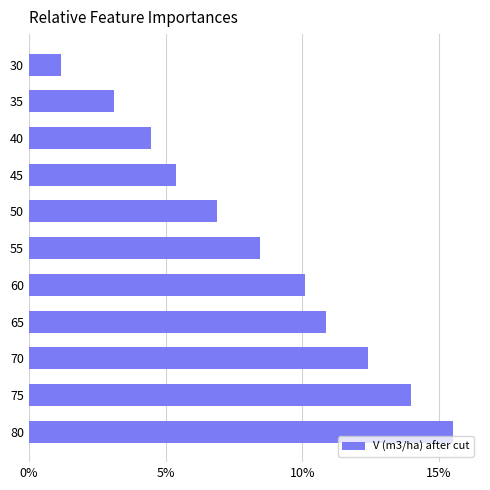

The value at 50 is 3.5. True or false?

False